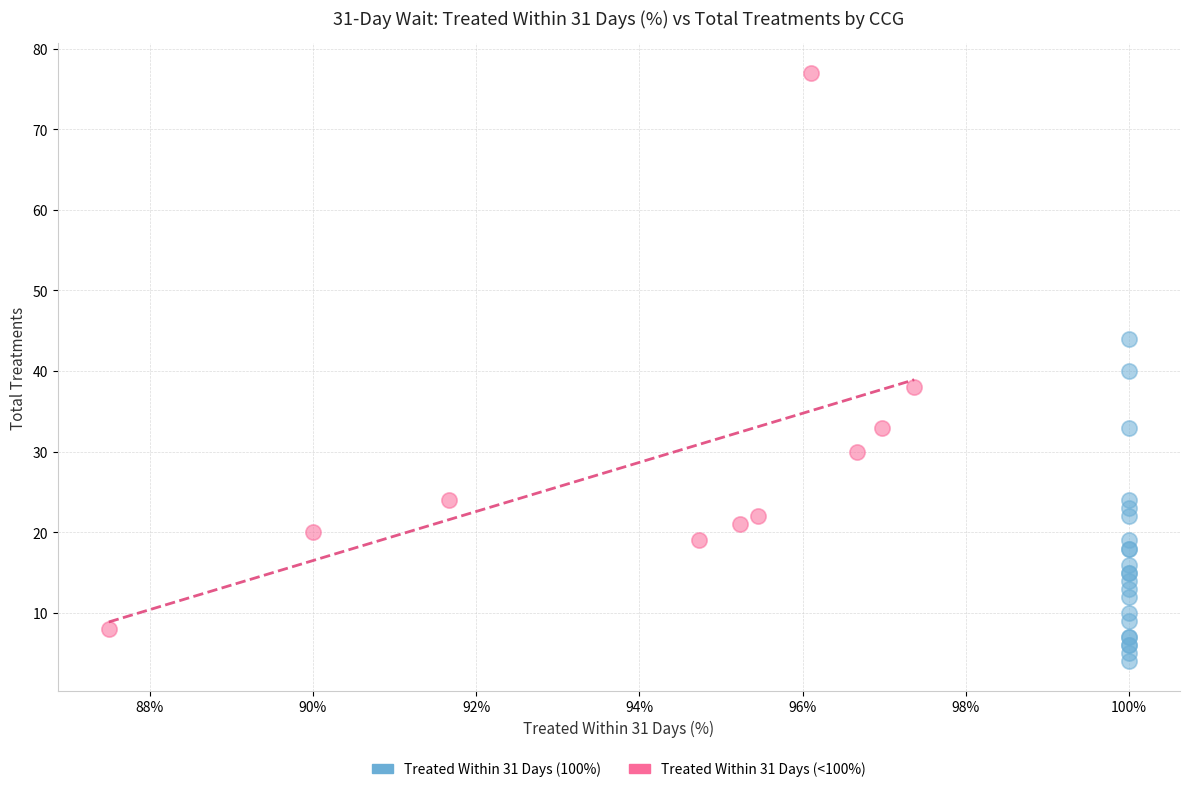

Which series contains the highest Y value?

Treated Within 31 Days (<100%)